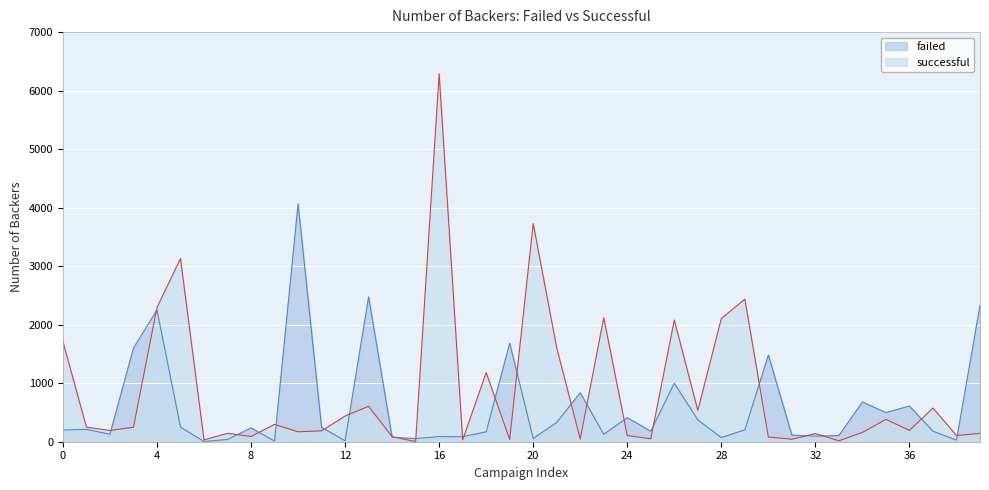

Which series has the largest range (max minus min)?

successful